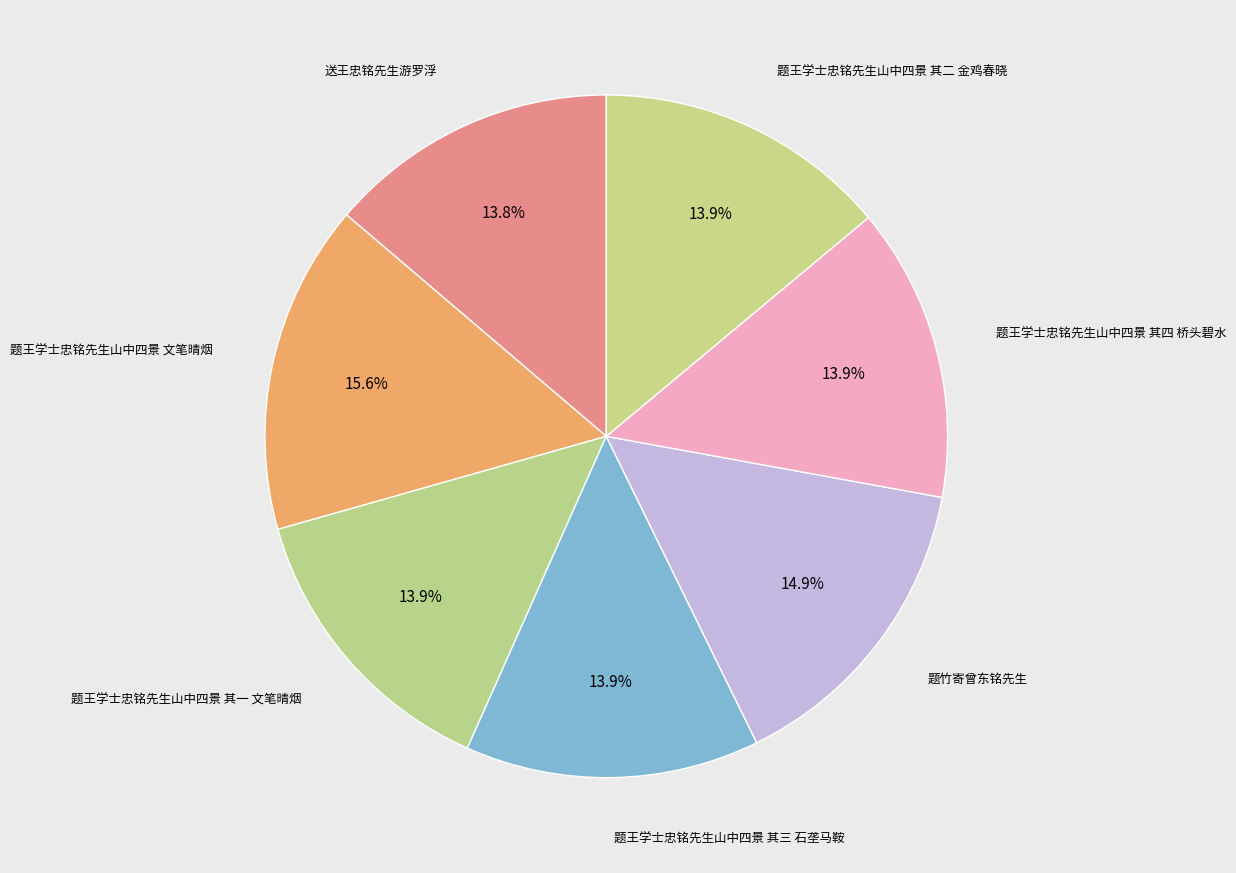

Is there any slice that represents more than half of the pie?

No